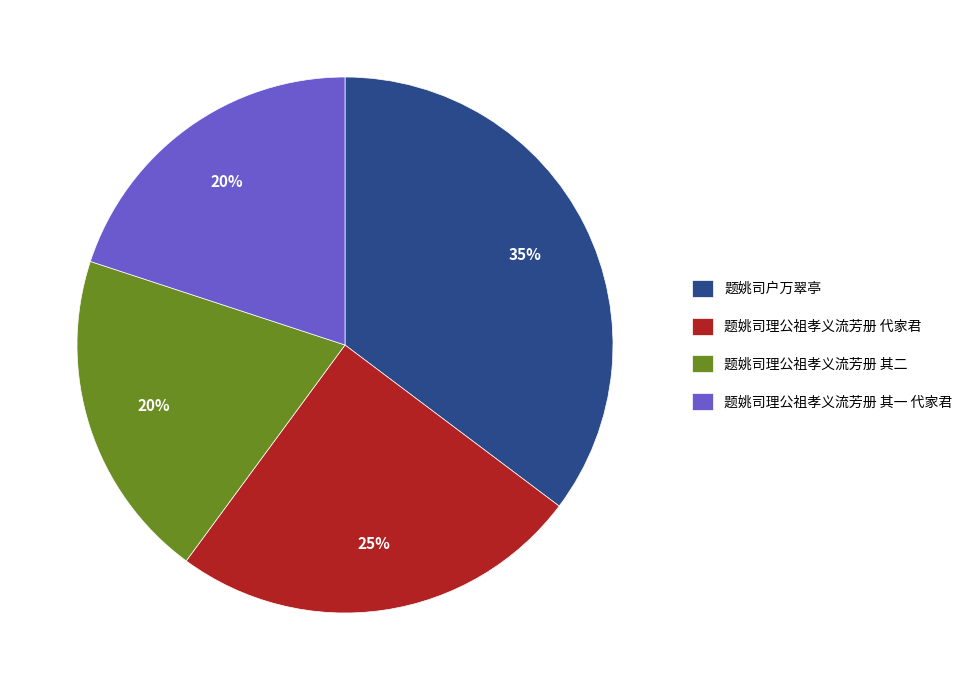

Does 题姚司理公祖孝义流芳册 代家君 account for over 50% of the chart?

No